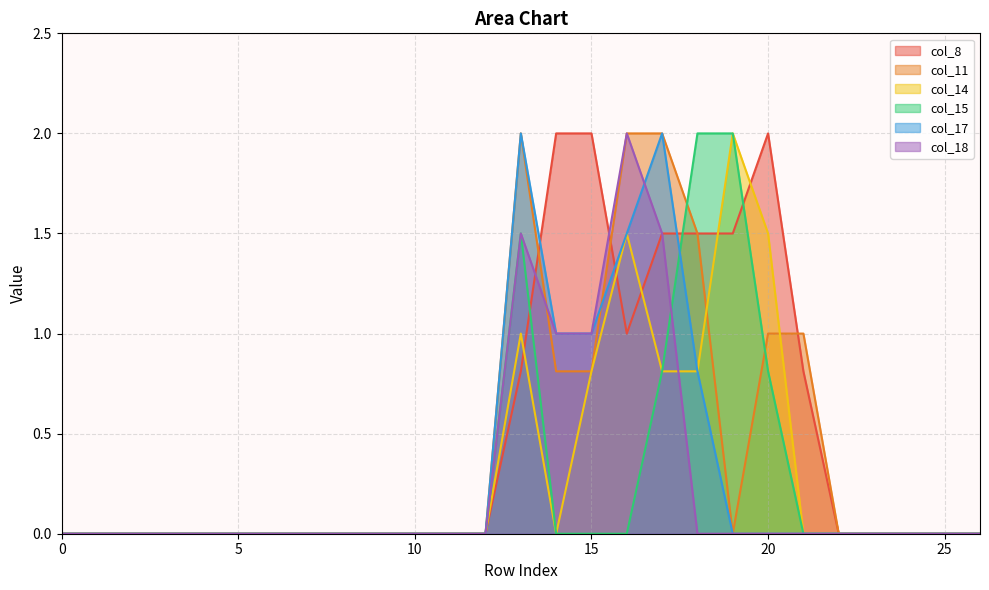

List the labels in order of col_8 value, largest first.

14, 15, 20, 17, 18, 19, 16, 13, 21, 0, 1, 2, 3, 4, 5, 6, 7, 8, 9, 10, 11, 12, 22, 23, 24, 25, 26